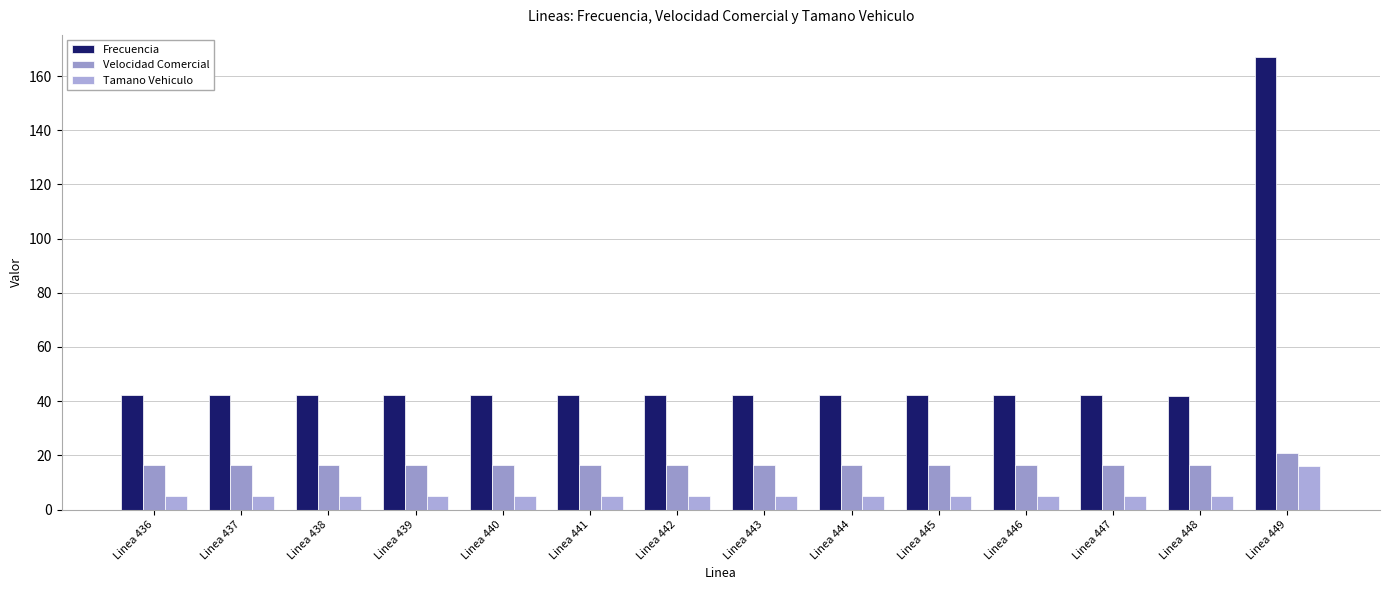

What is the highest value of the Tamano Vehiculo series?

15.9